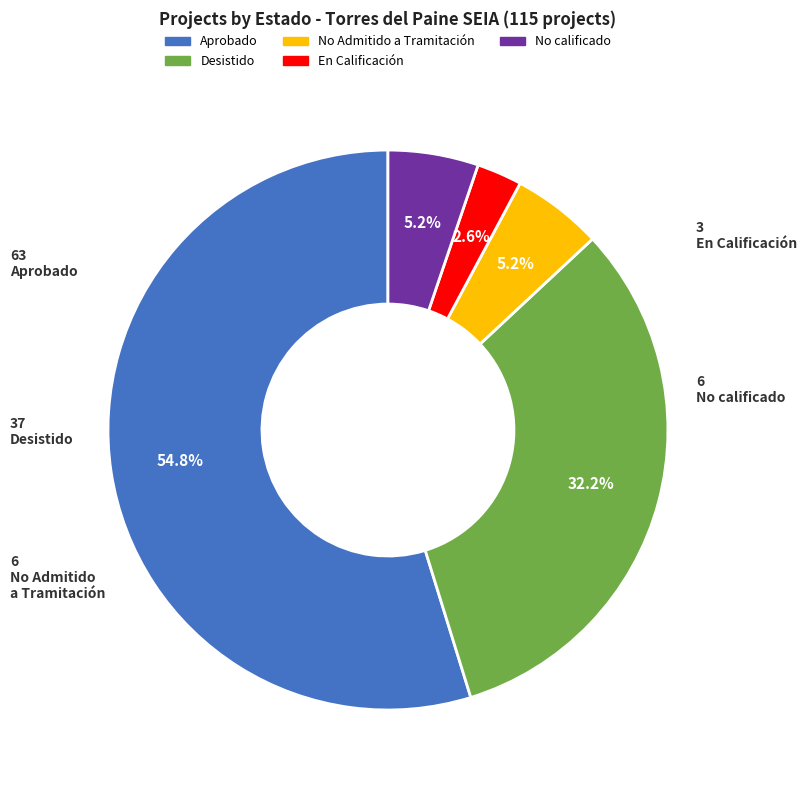

Count the number of slices in the pie.

5